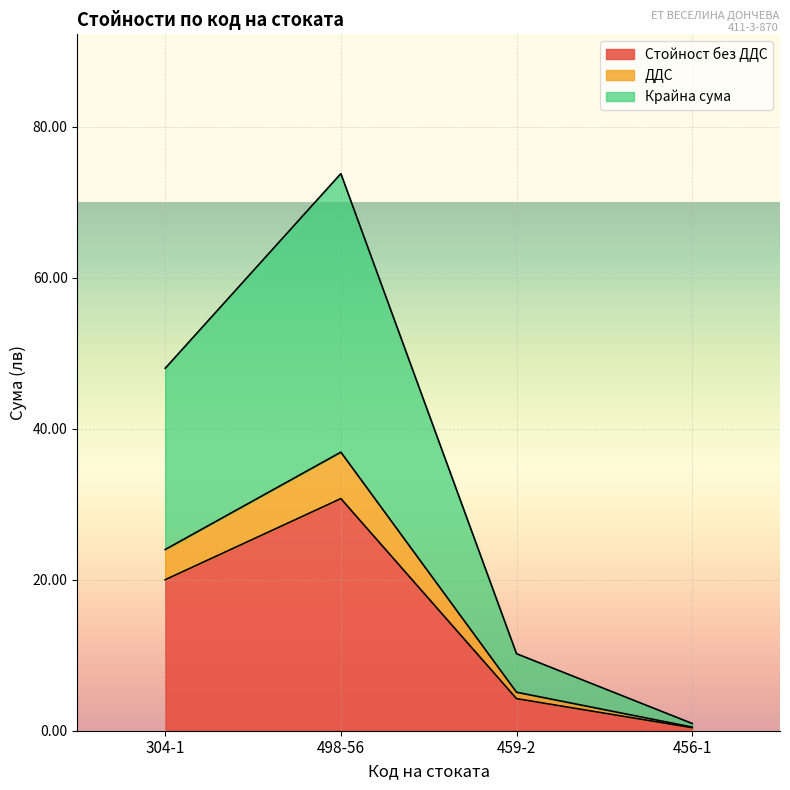

Reading left to right, transcribe all the data shown in this chart.

Стойност без ДДС: 304-1=20.0	498-56=30.7	459-2=4.2	456-1=0.4
ДДС: 304-1=24.0	498-56=36.9	459-2=5.1	456-1=0.5
Крайна сума: 304-1=48.0	498-56=73.8	459-2=10.2	456-1=1.0